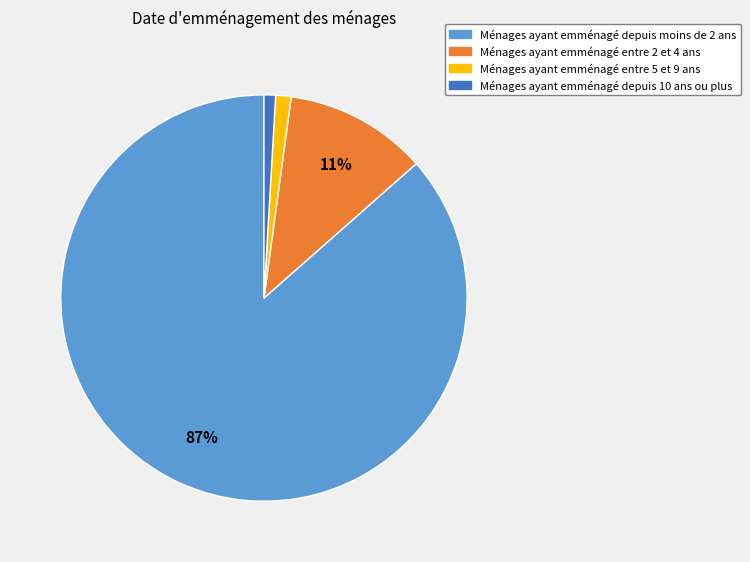

How many segments does this pie chart have?

4